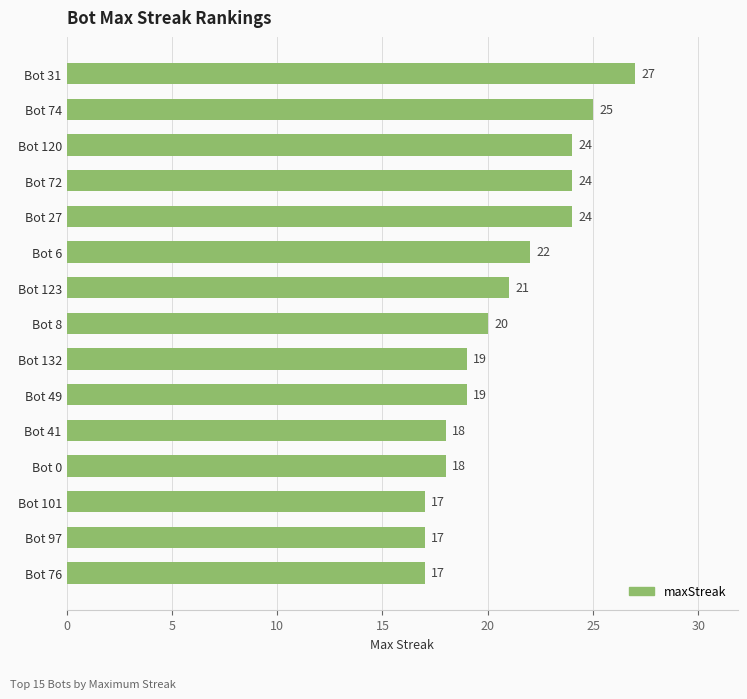

What is the ratio of the value at Bot 49 to the value at Bot 132?

1.0